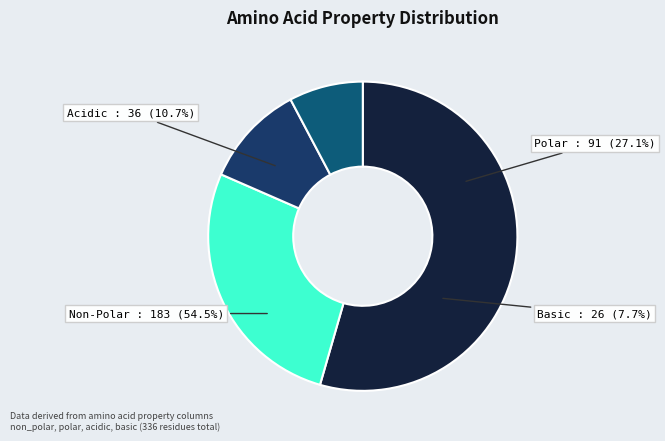

Which category accounts for the majority?

non_polar